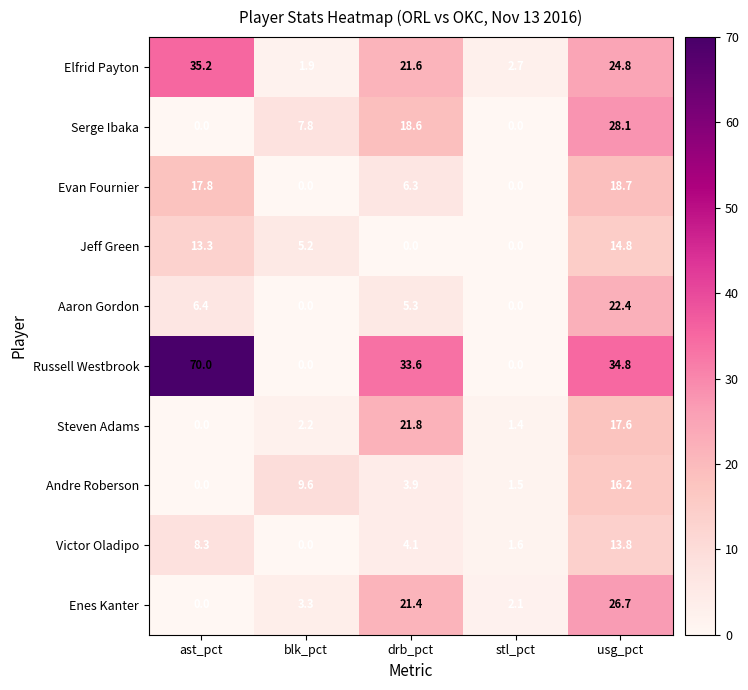

At which label is Aaron Gordon closest to 11?

ast_pct